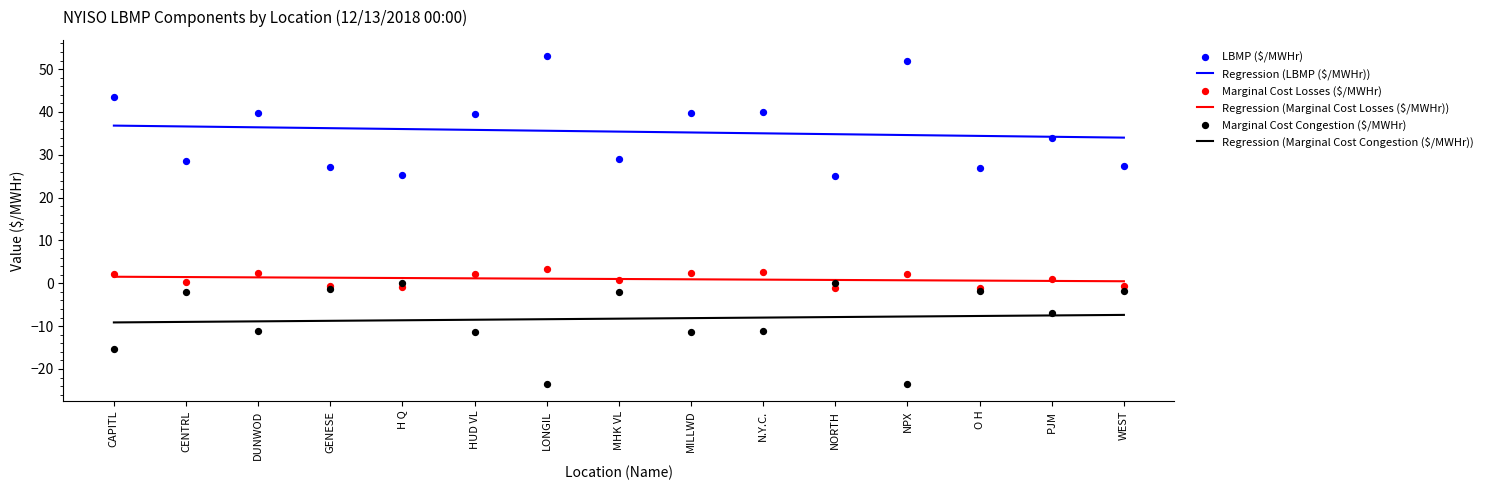

Which series contains the lowest Y value?

Marginal Cost Congestion ($/MWHr)